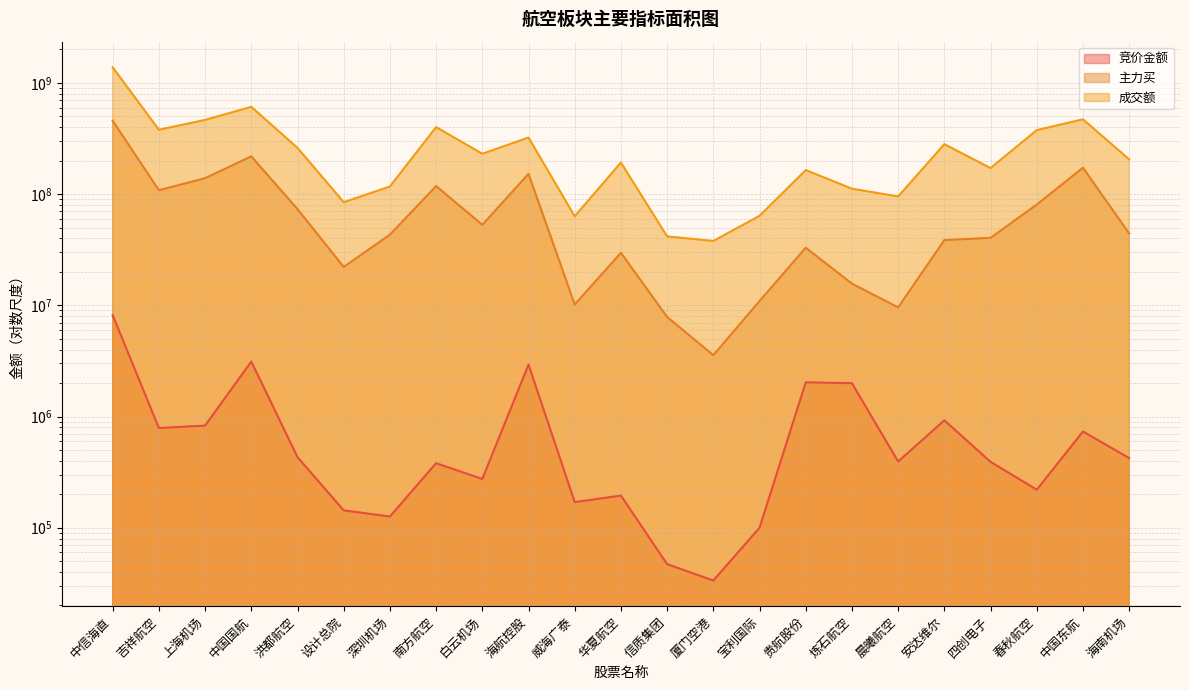

At which category does the chart reach its peak across all series?

中信海直